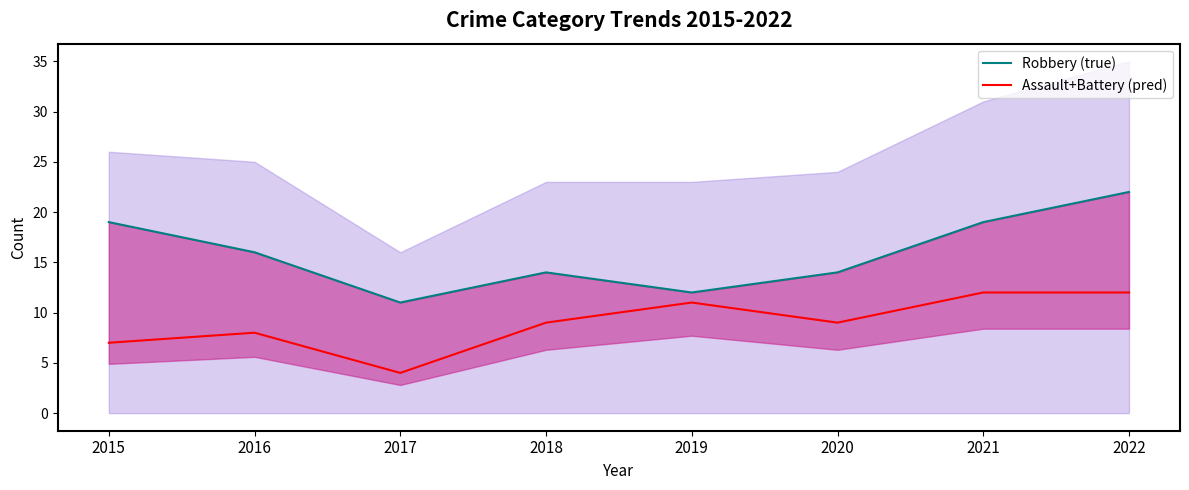

Which series has the largest range (max minus min)?

Robbery (true)